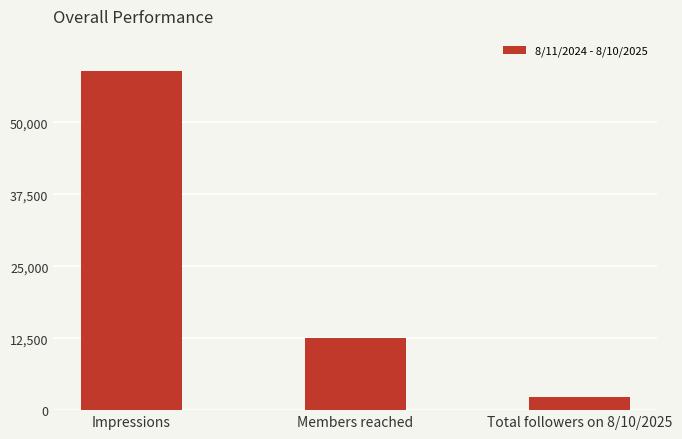

Rank the categories by value from highest to lowest.

Impressions, Members reached, Total followers on 8/10/2025